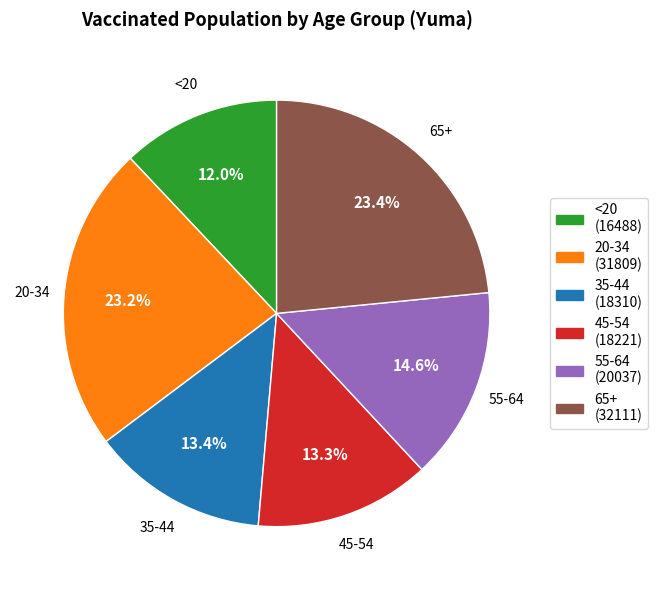

What percentage is NOT represented by 45-54?

86.7%